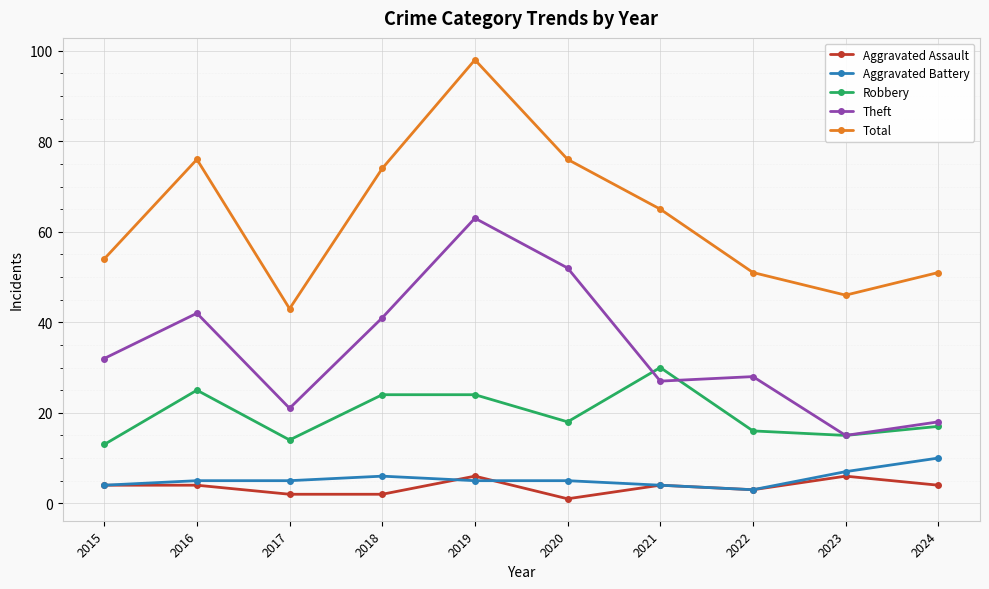

True or false: Total has a value of 115 at 2016.

False